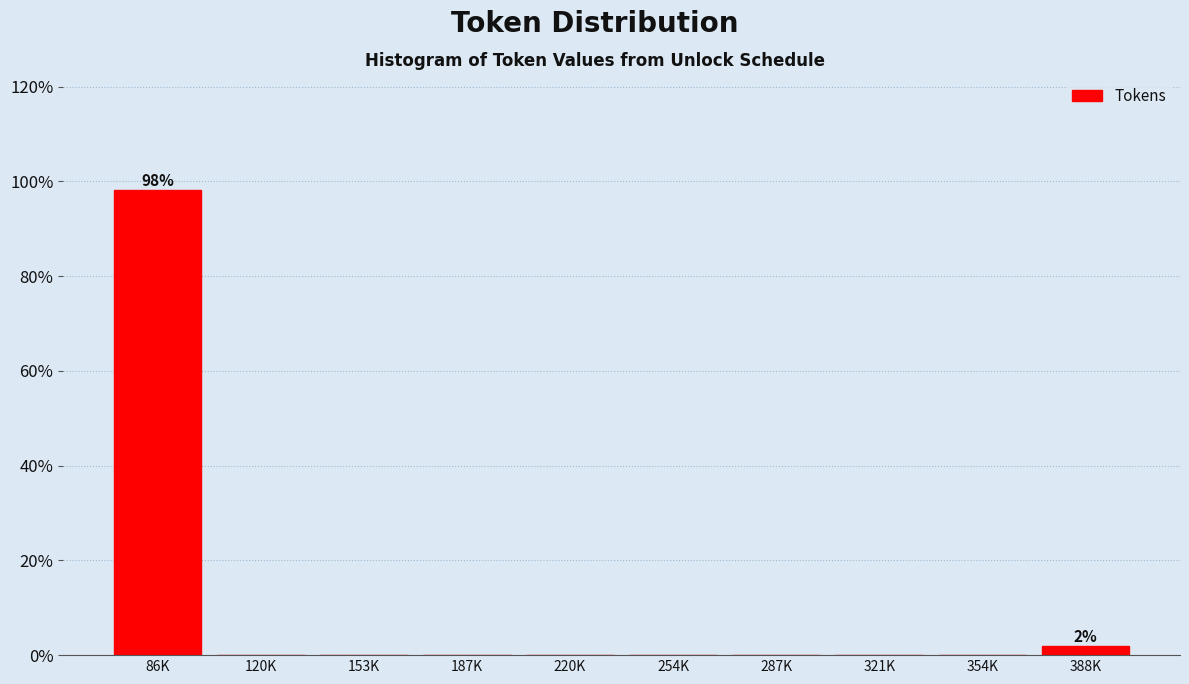

Reading right to left, transcribe all the data shown in this chart.

388K=1.9	354K=0.0	321K=0.0	287K=0.0	254K=0.0	220K=0.0	187K=0.0	153K=0.0	120K=0.0	86K=98.1